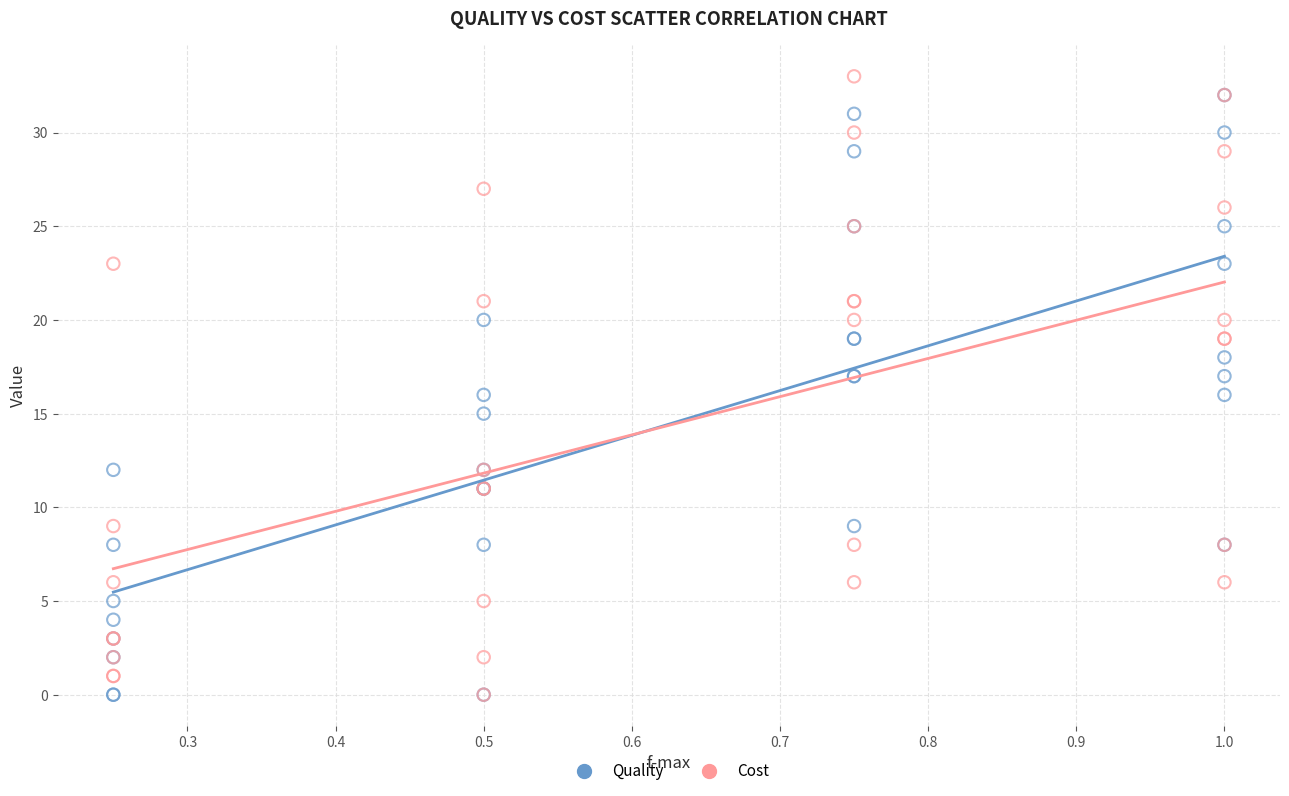

Which series reaches the maximum Y coordinate?

Cost